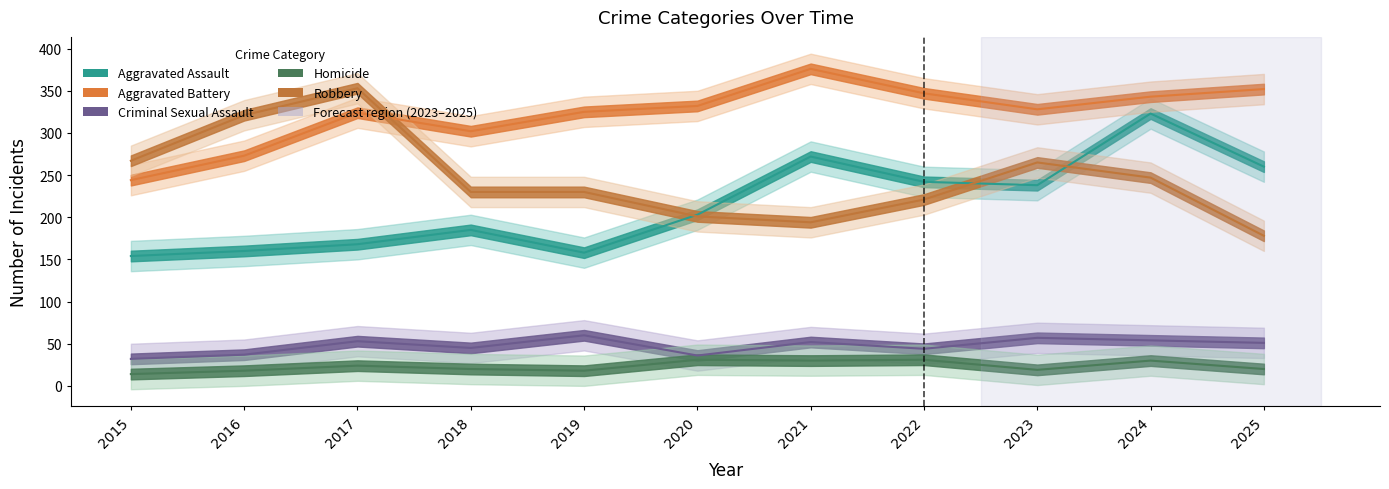

What is the maximum value for Homicide?

31